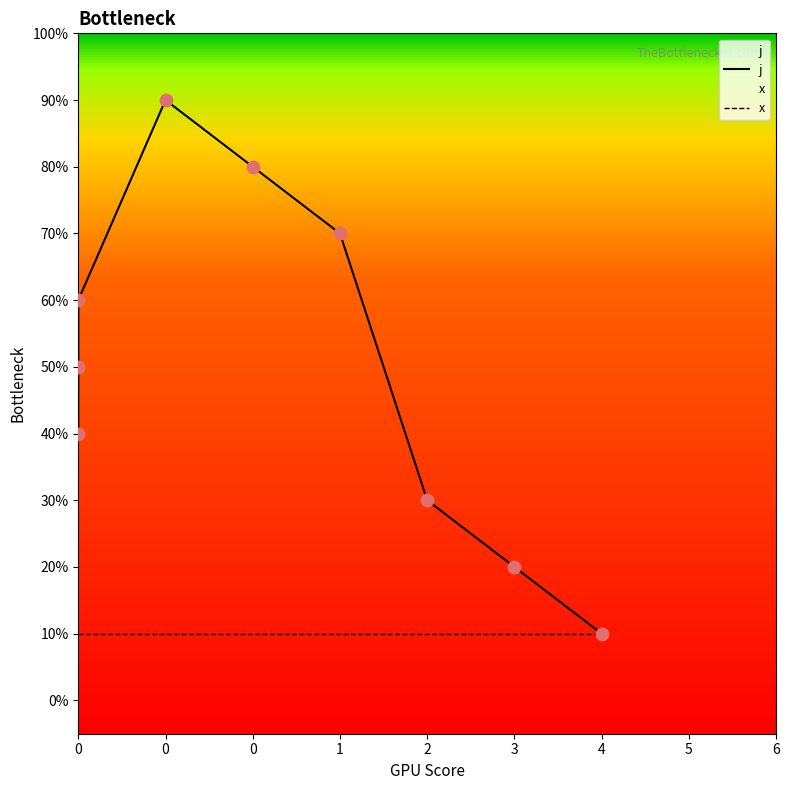

Is the value of x at 1 greater than the value of j at 1?

No